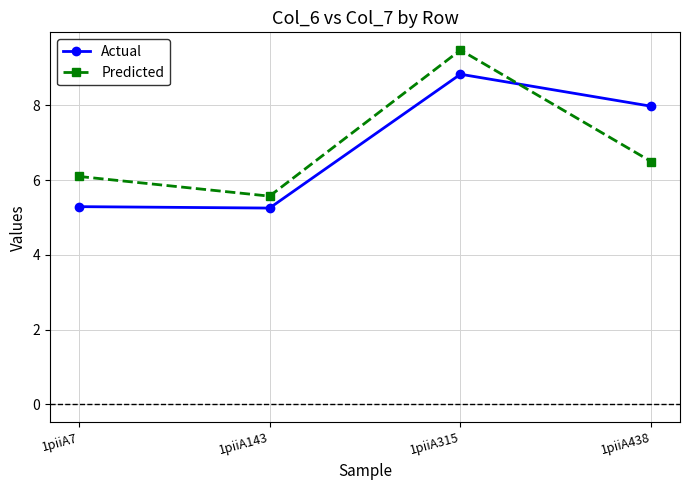

Reading right to left, what are all the values shown in this chart?

Actual: 1piiA438=8.0	1piiA315=8.8	1piiA143=5.3	1piiA7=5.3
Predicted: 1piiA438=6.5	1piiA315=9.5	1piiA143=5.6	1piiA7=6.1